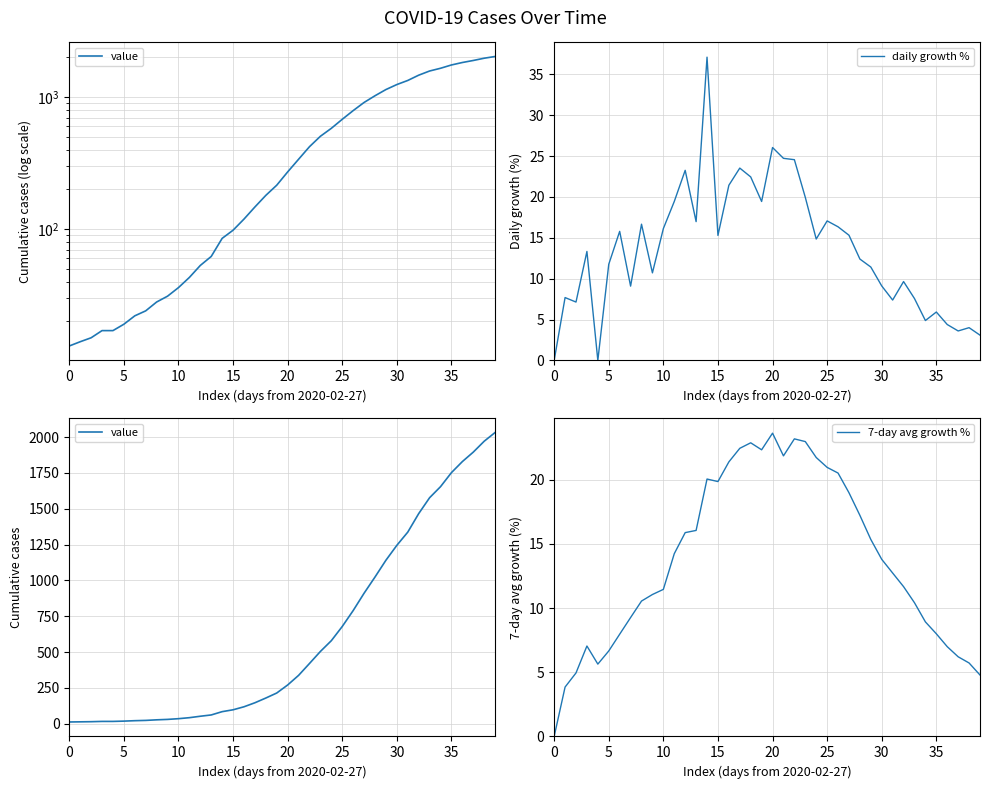

What are all the series names shown in the legend?

value, daily growth %, 7-day avg growth %